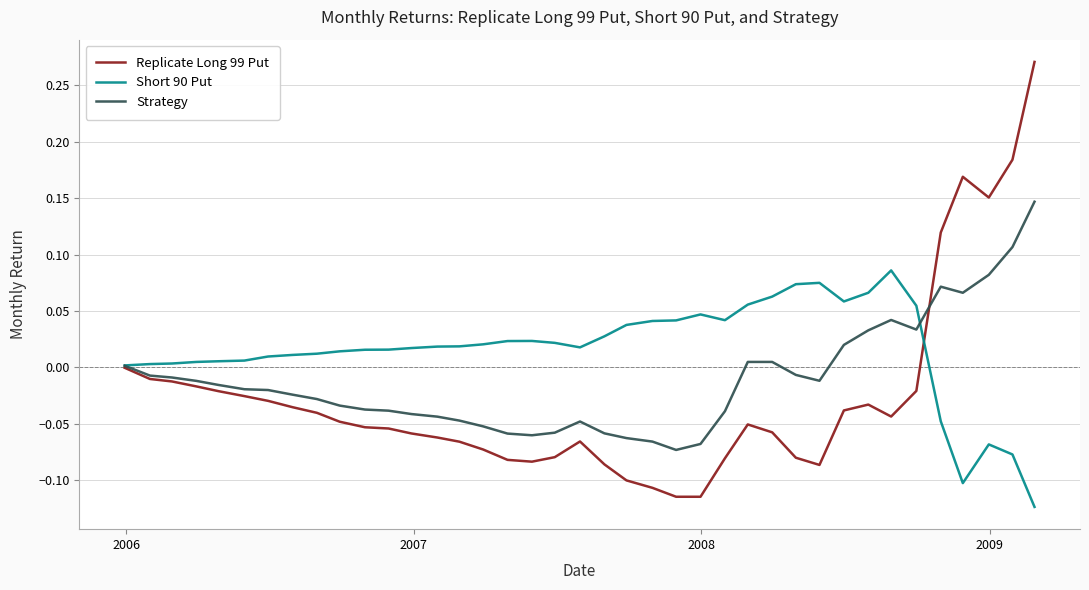

What are all the series names shown in the legend?

Replicate Long 99 Put, Short 90 Put, Strategy